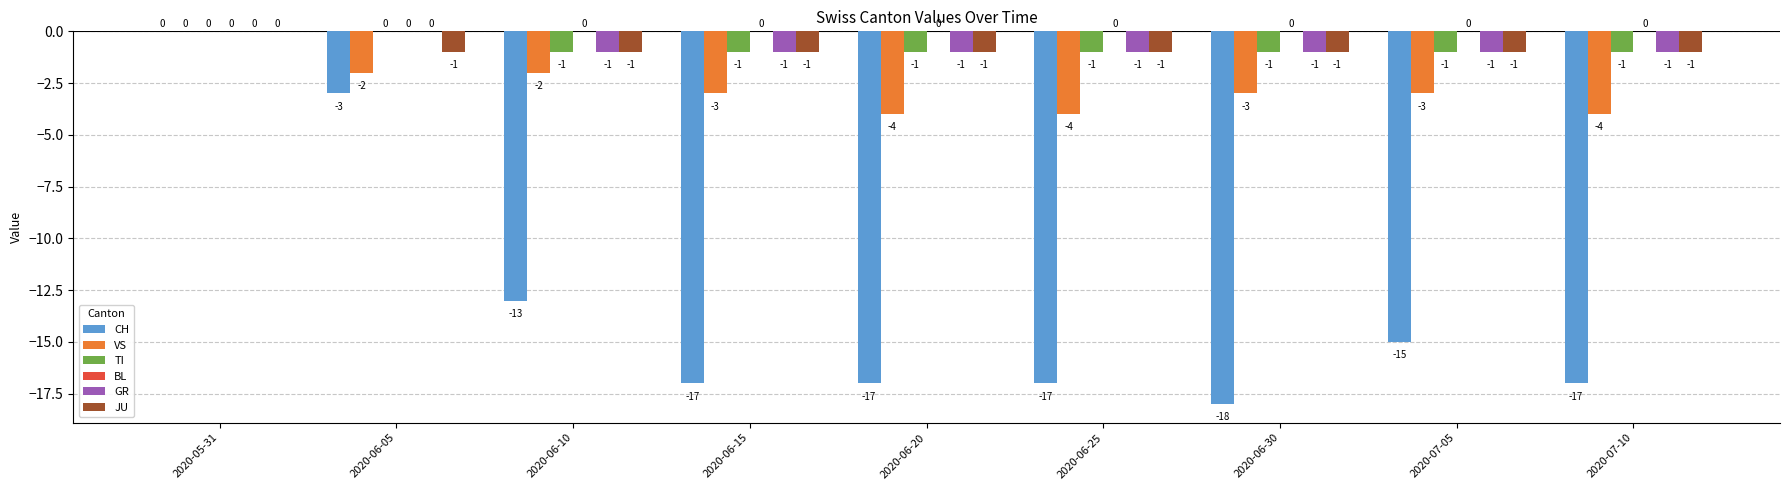

Are the bars grouped side by side (vs. stacked)?

Yes